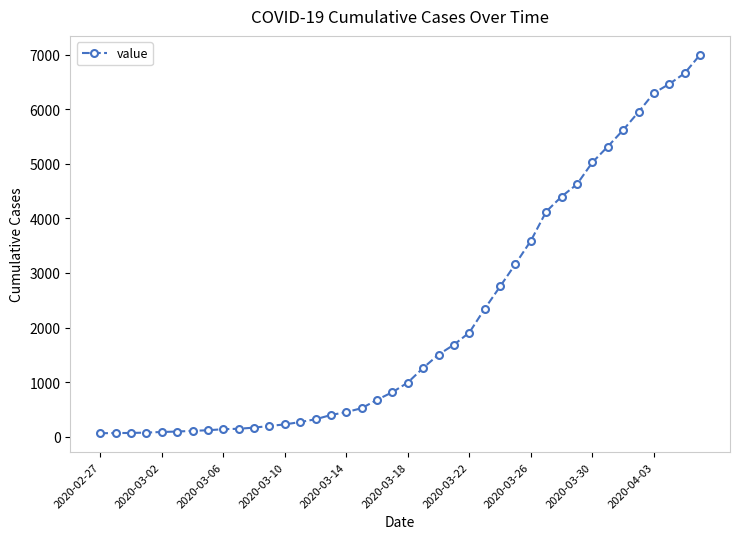

What is the difference between the maximum and minimum values?

6931